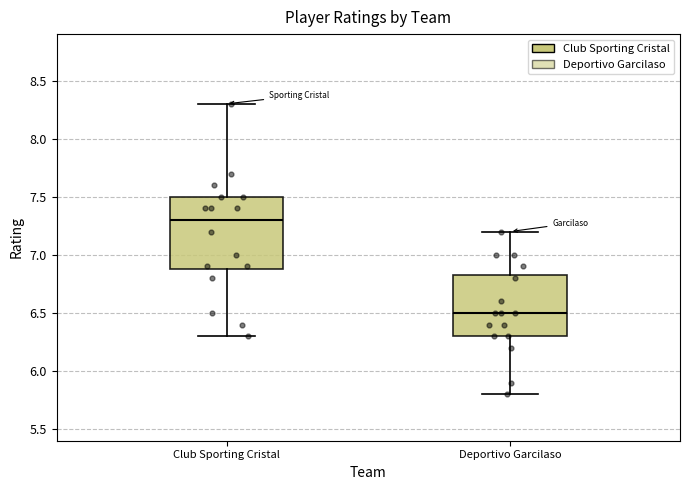

Reading left to right, read every box against the y-axis: the position of its median line, the range the box covers, and the ends of its whiskers. The values are not printed on the chart, so give them approximately, as read against the axis.

Club Sporting Cristal: median 7.30, box 6.90 to 7.50, whiskers 6.30 to 8.30
Deportivo Garcilaso: median 6.50, box 6.30 to 6.85, whiskers 5.80 to 7.20